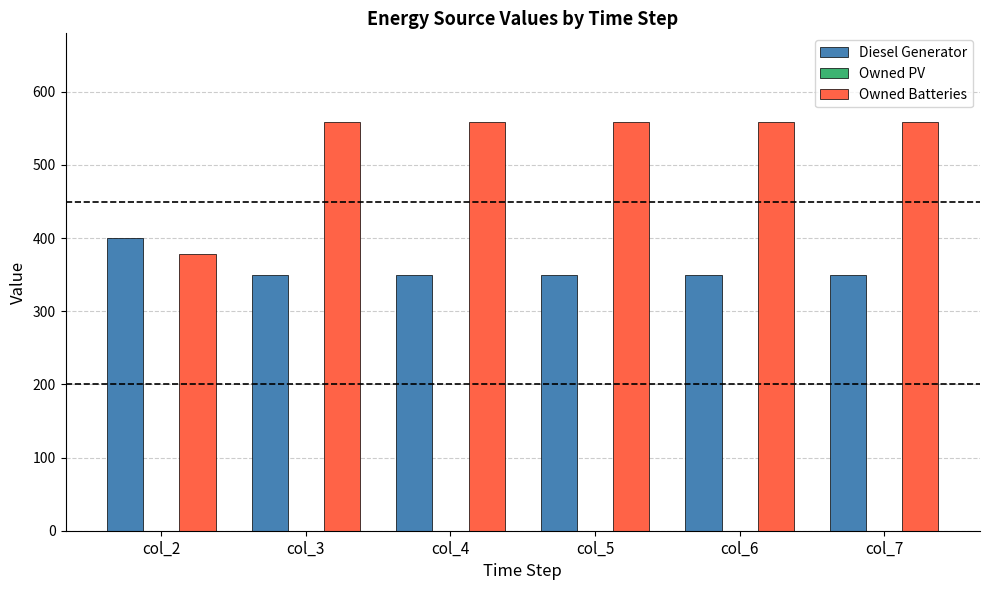

List the series in order of their peak value, lowest first.

Diesel Generator, Owned Batteries